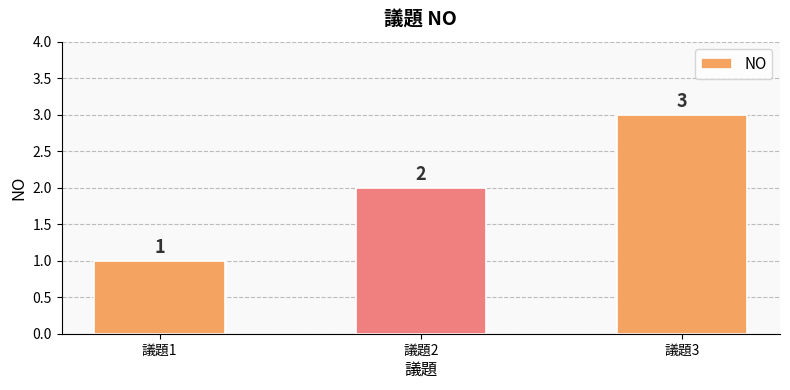

Which label corresponds to the largest value in the chart?

議題3